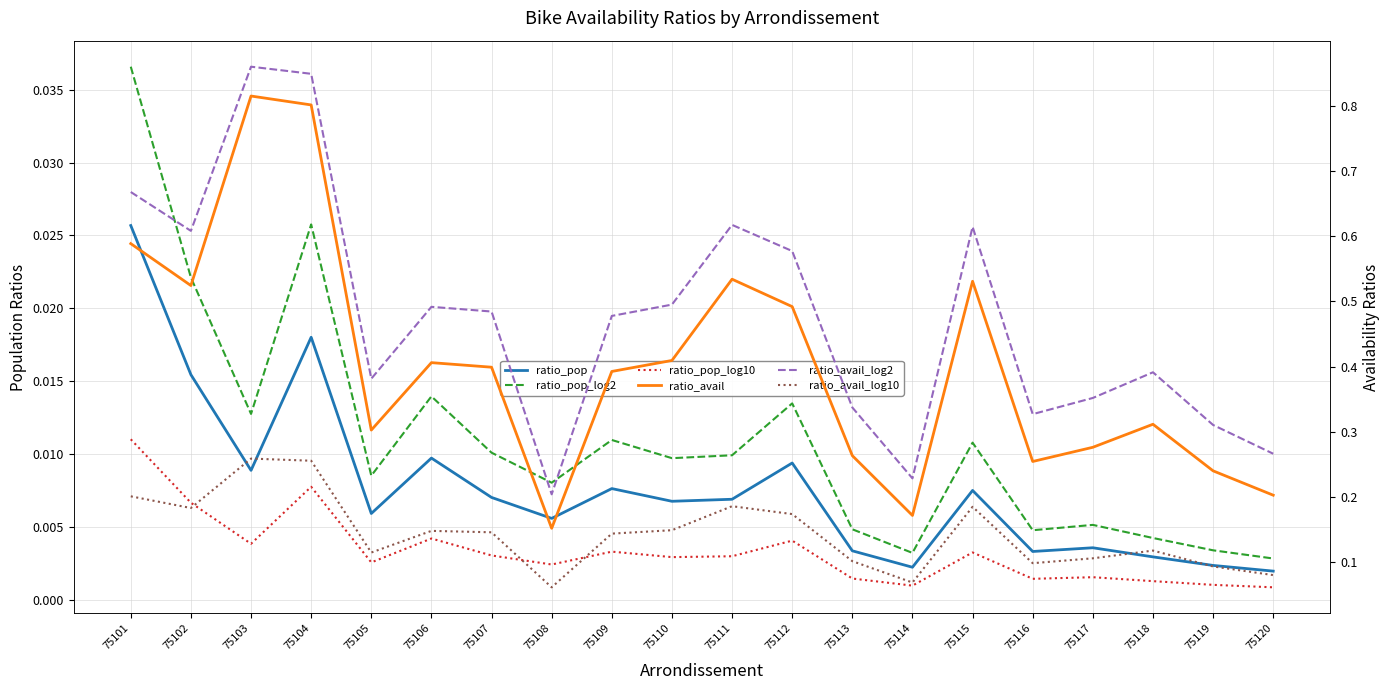

What is the total value across all series at 75112?

1.3